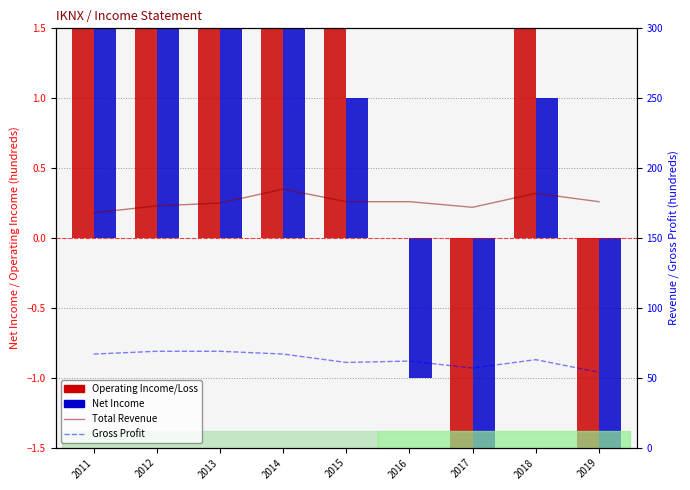

At which category is the sum across all series the highest?

2014